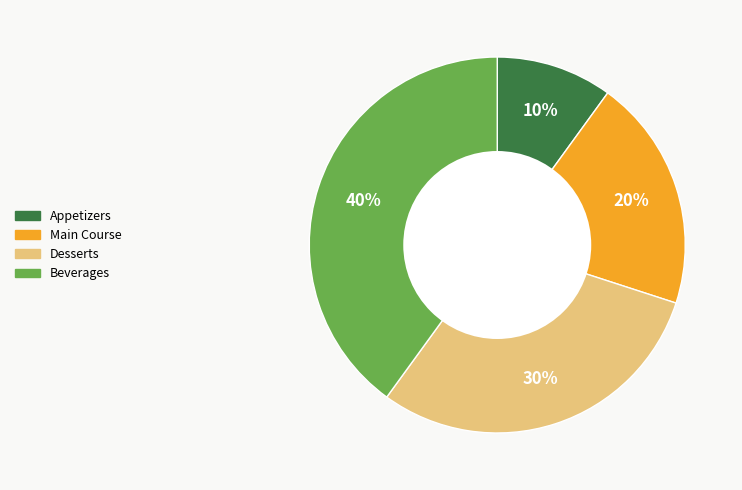

Does any single category account for the majority?

No